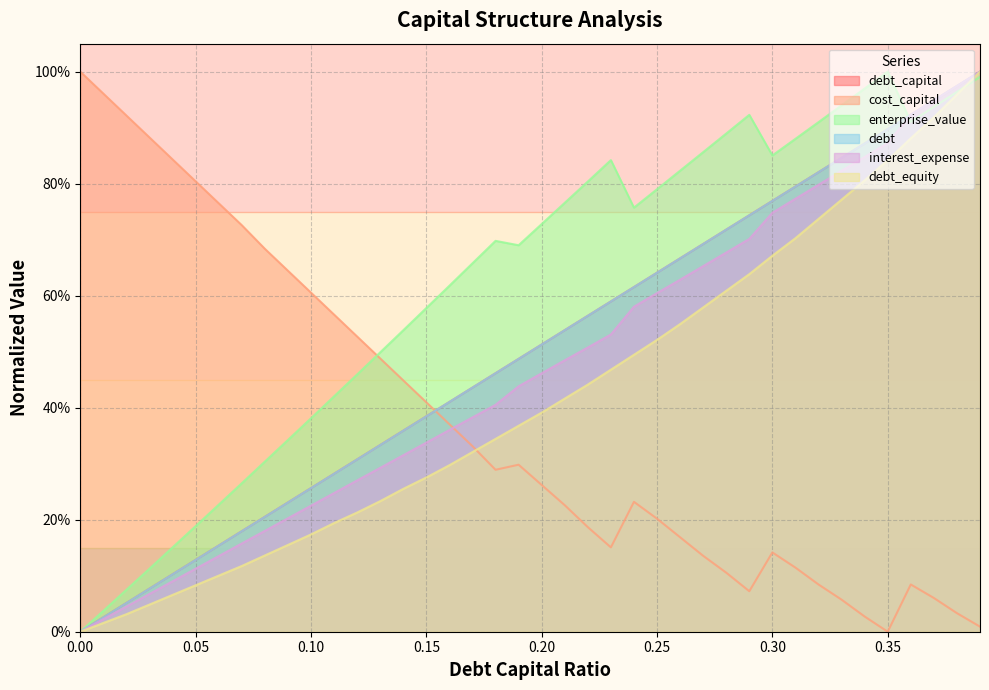

Where do cost_capital and interest_expense first cross each other?

0.16 and 0.17